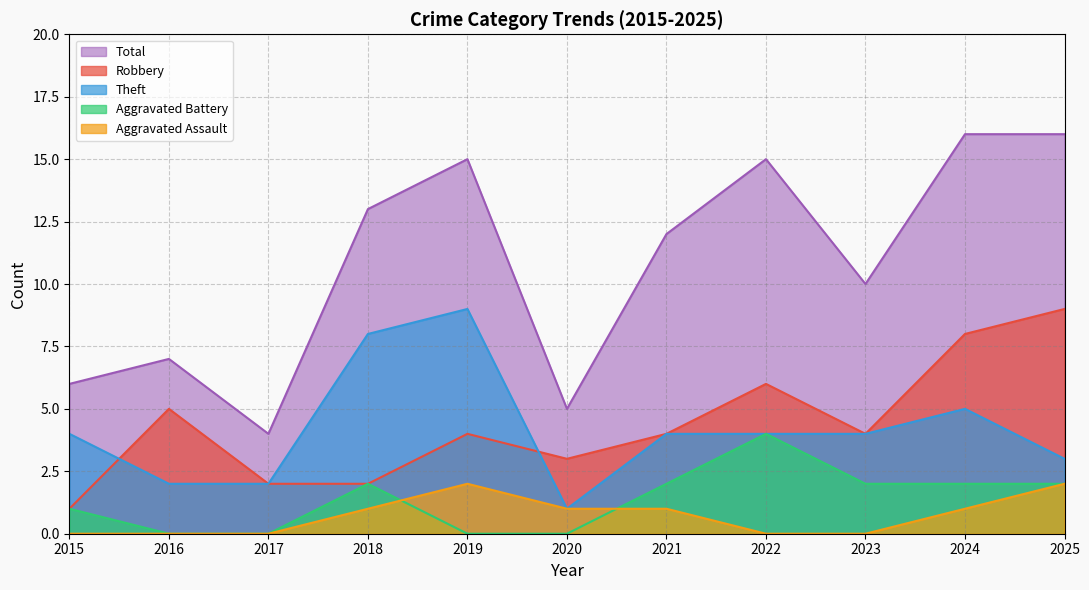

How many lines are shown in the chart?

5